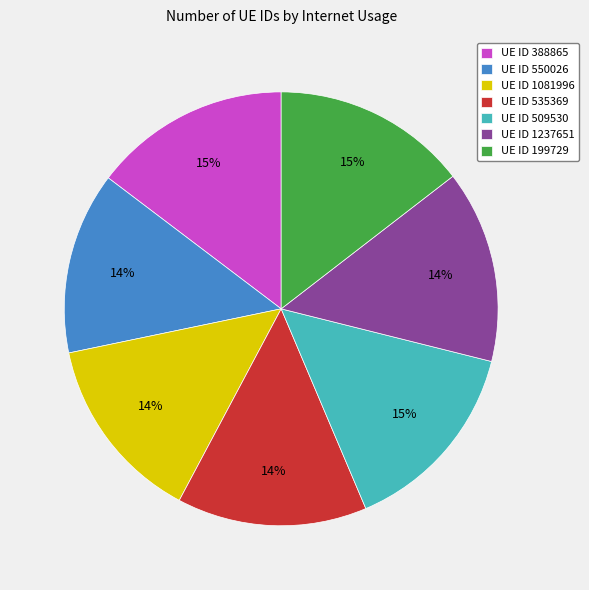

Is UE ID 199729 the majority of the pie?

No